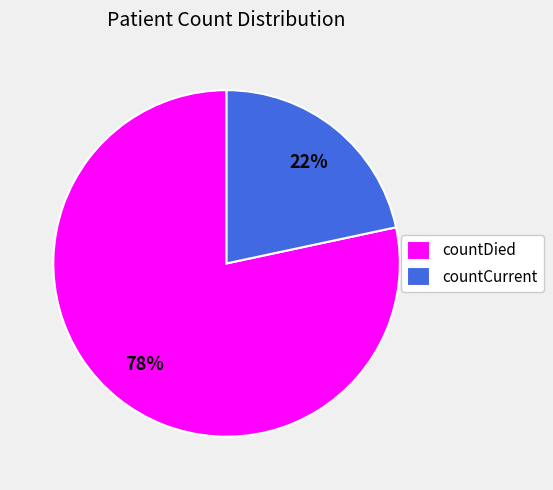

Is the sum of countCurrent and countDied greater than half?

Yes